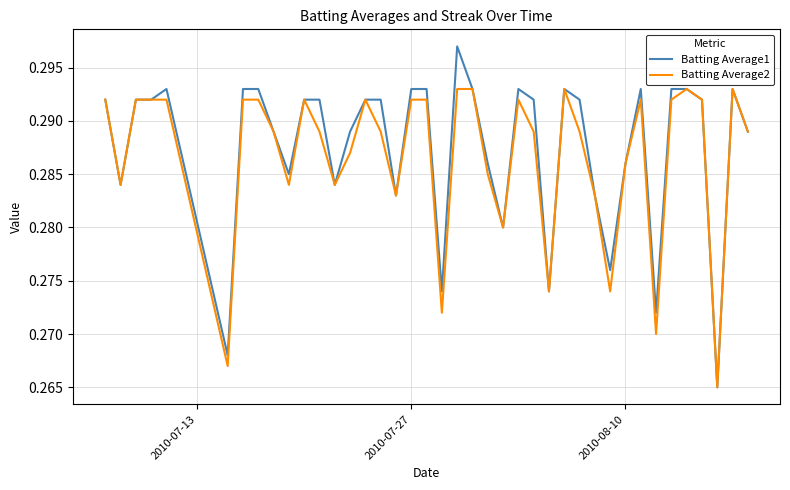

List the series in order of their peak value, lowest first.

Batting Average2, Batting Average1